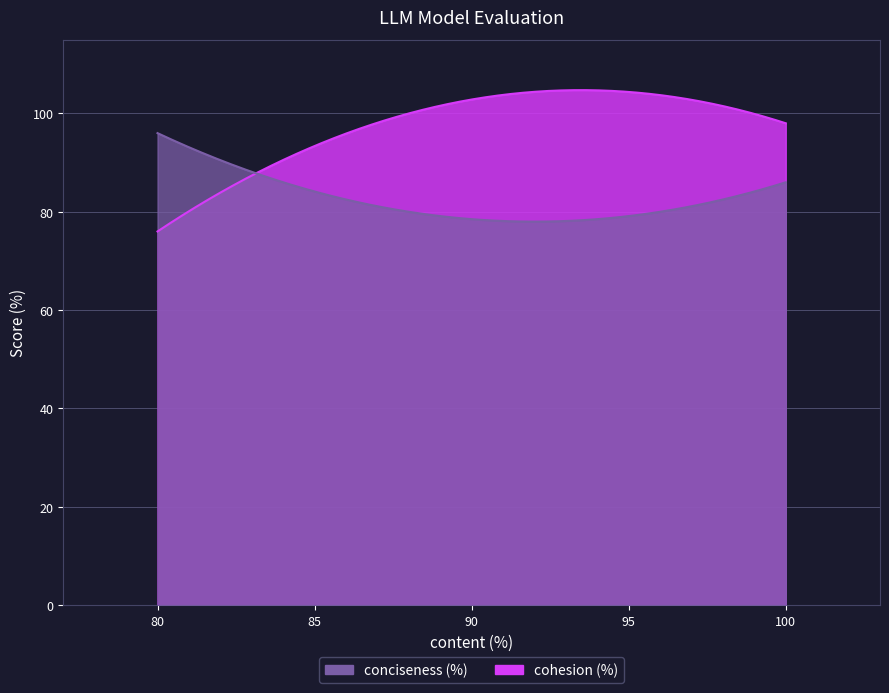

What is the sum of all cohesion (%) values?

274